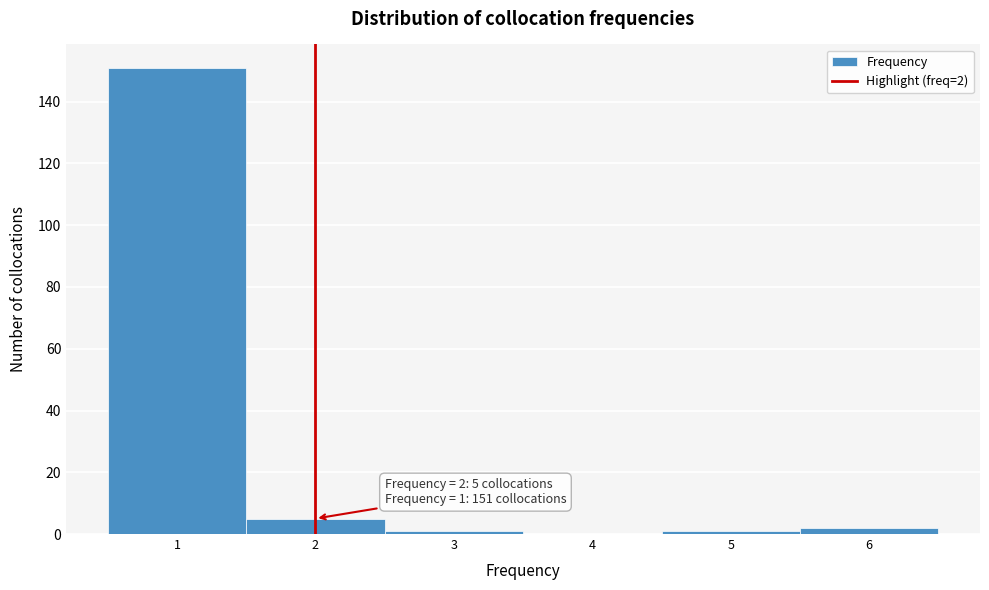

Which range on the x-axis has the tallest bar?

0.5 to 1.5